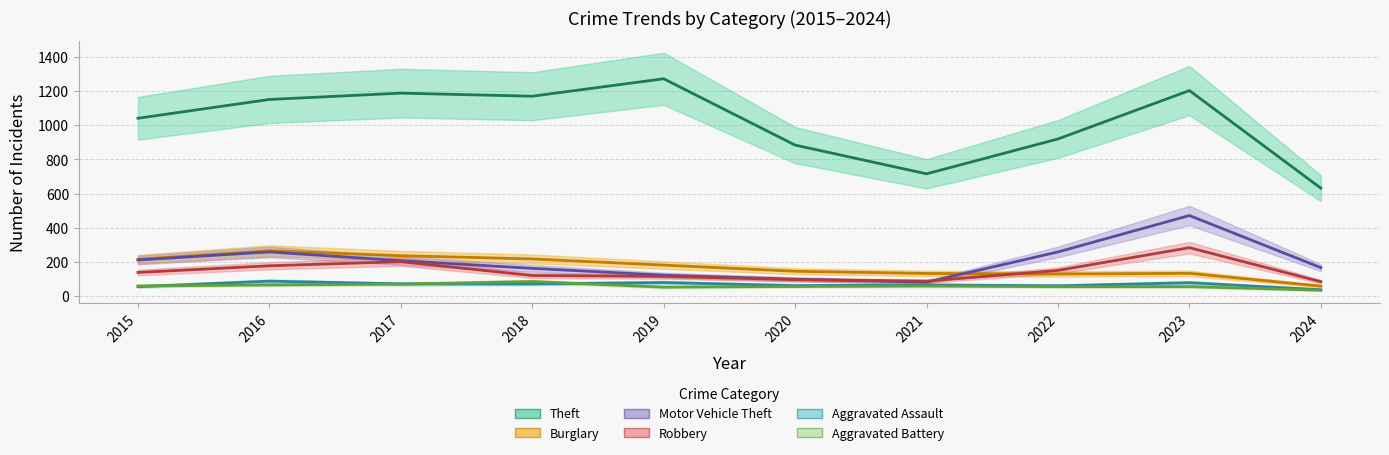

True or false: Aggravated Battery and Theft cross at least once.

False